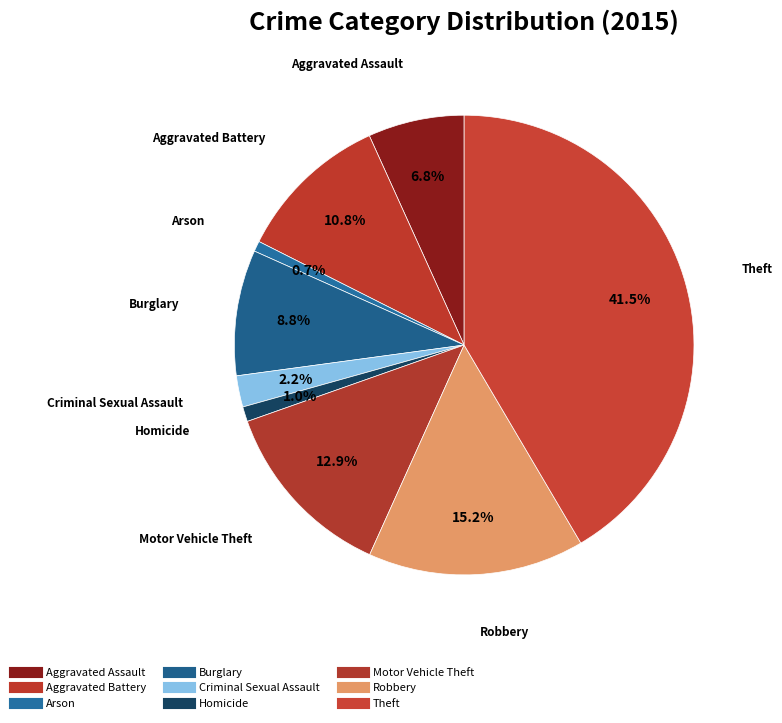

Count the number of slices in the pie.

9